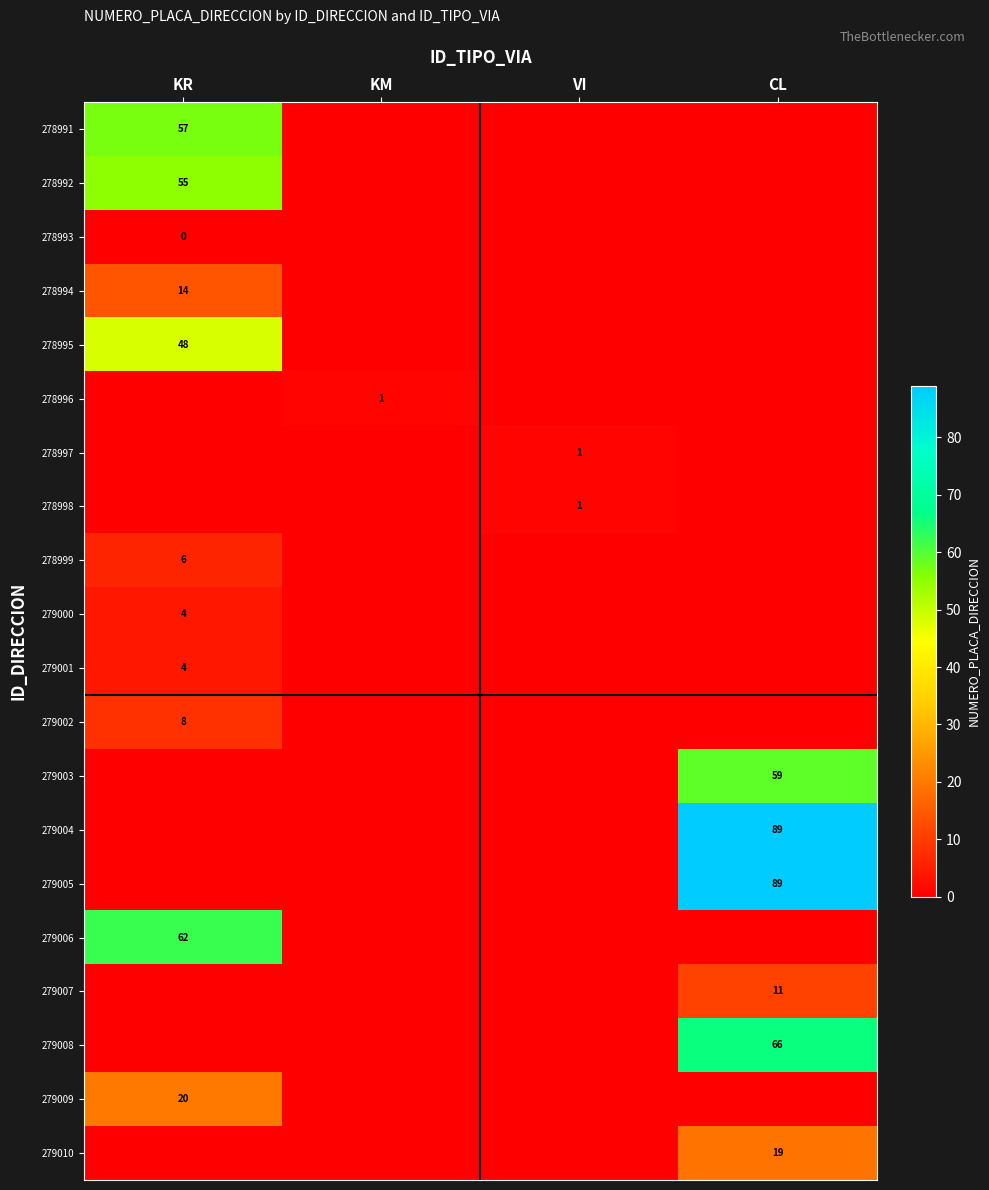

What is the difference between the highest and lowest values at CL?

89